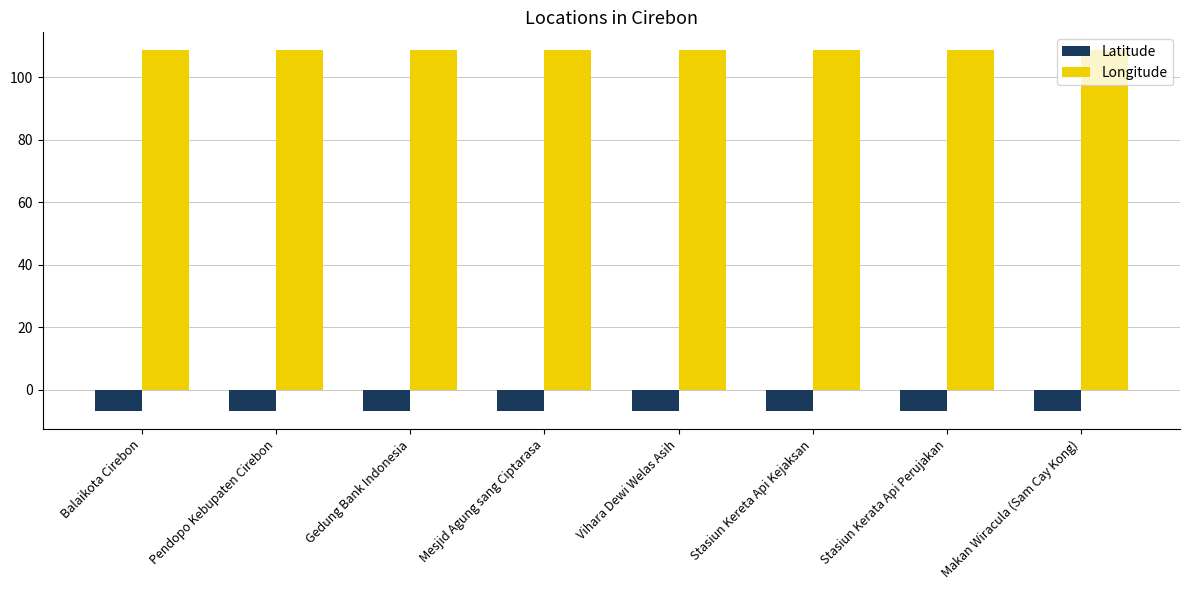

Reading right to left, list all the values displayed in this chart.

Latitude: -6.7	-6.7	-6.7	-6.7	-6.7	-6.7	-6.7	-6.7
Longitude: 108.6	108.6	108.6	108.6	108.6	108.6	108.6	108.6